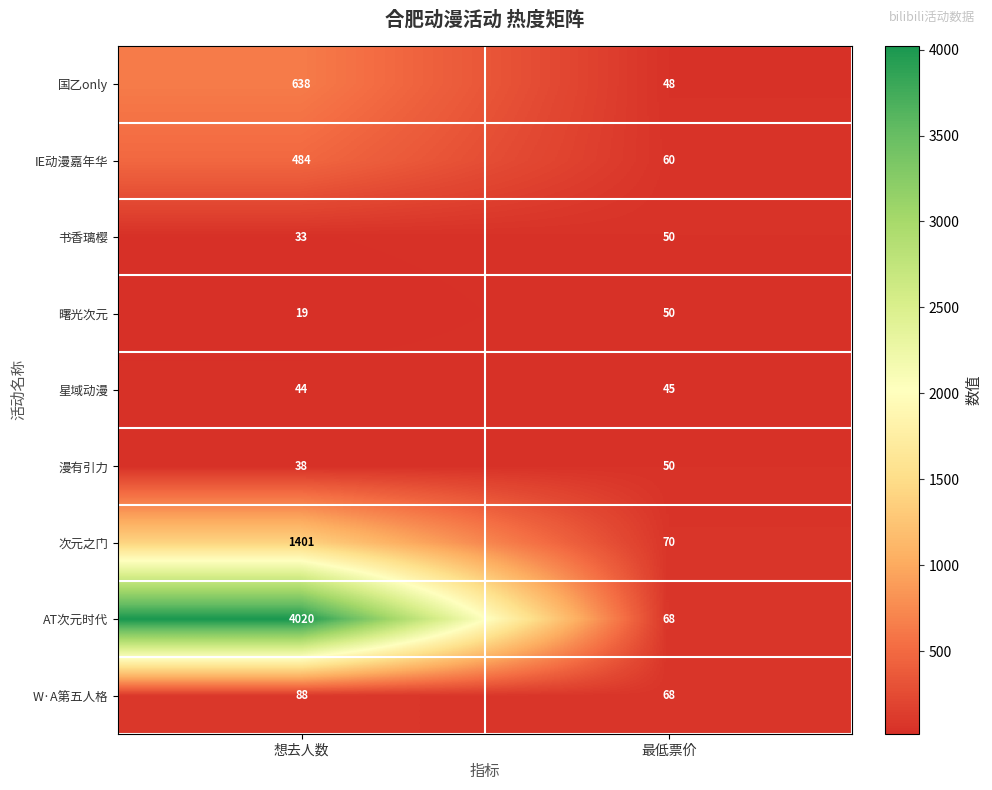

What is the lowest value of the 次元之门 series?

70